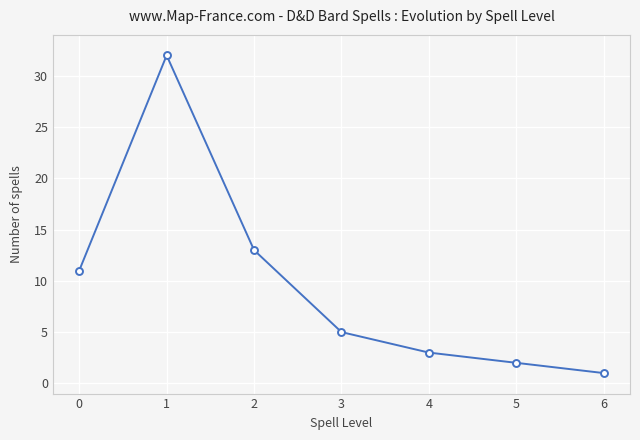

True or false: the data shows 13 at 2.

True